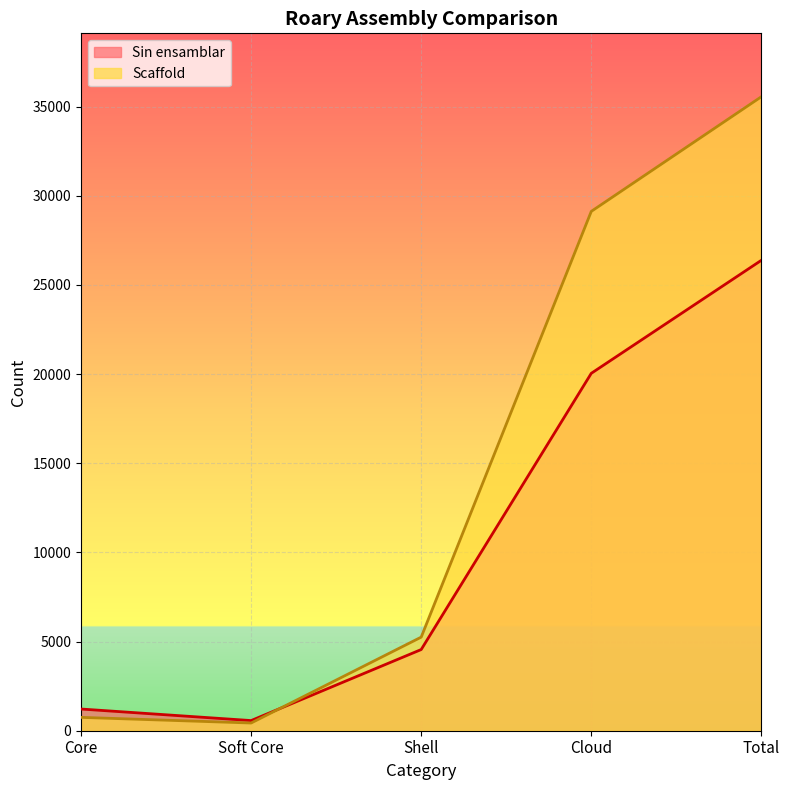

Rank the series at Soft Core from lowest to highest value.

Scaffold, Sin ensamblar